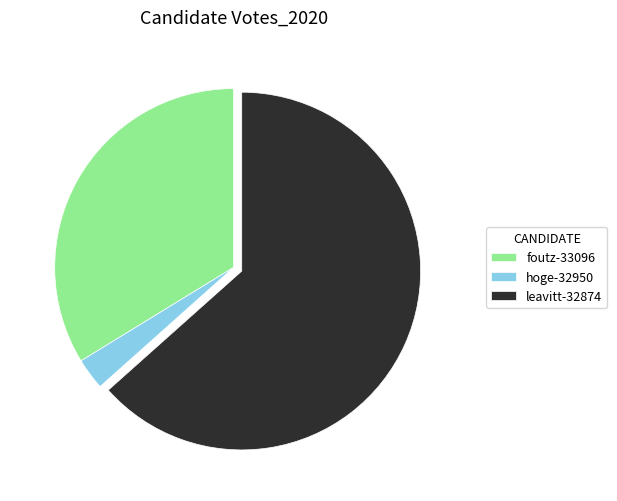

Is the sum of leavitt-32874 and hoge-32950 greater than half?

Yes